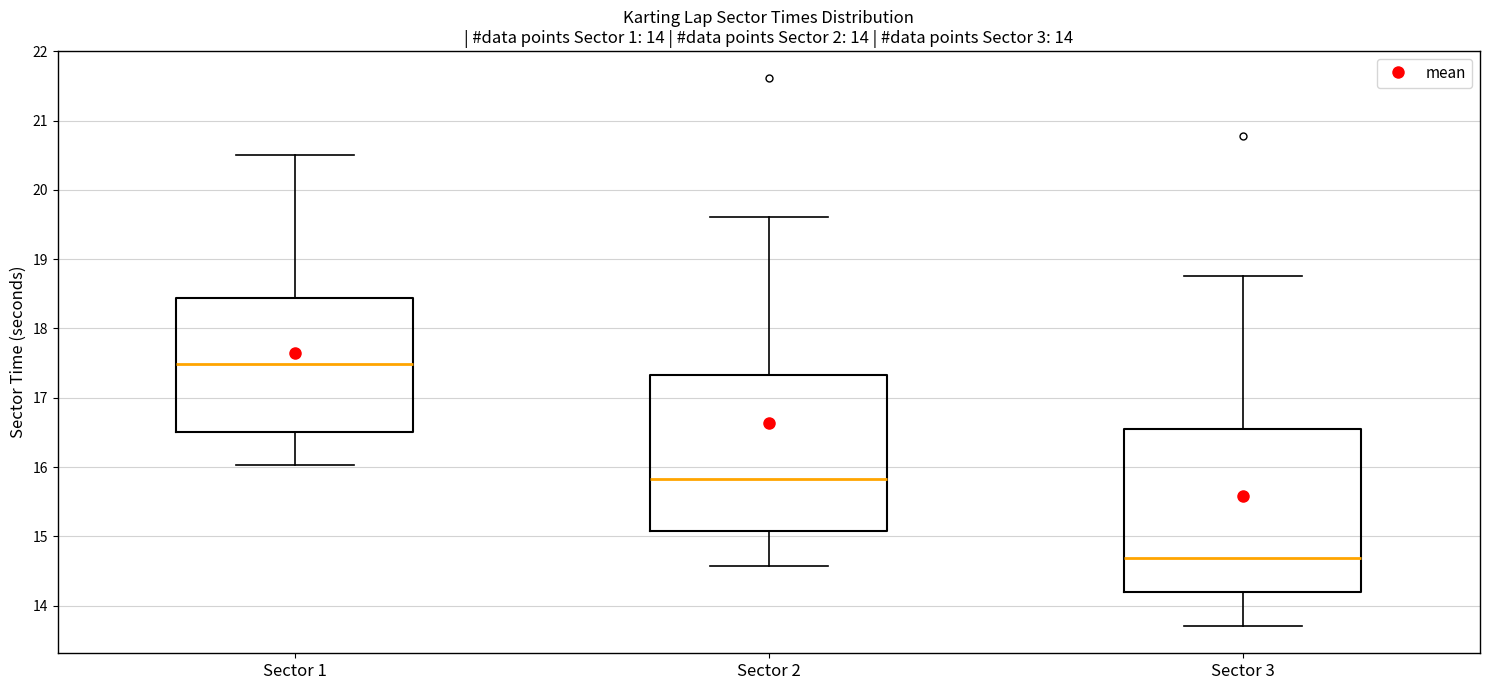

Which box has the lowest median line?

Sector 3